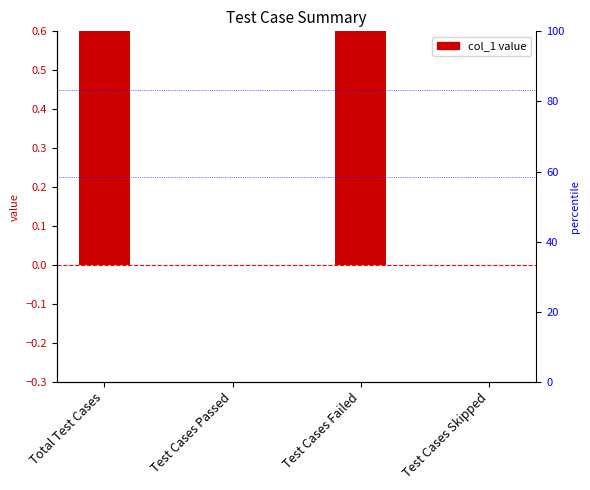

Reading right to left, extract all data points from this chart.

0	1	0	1